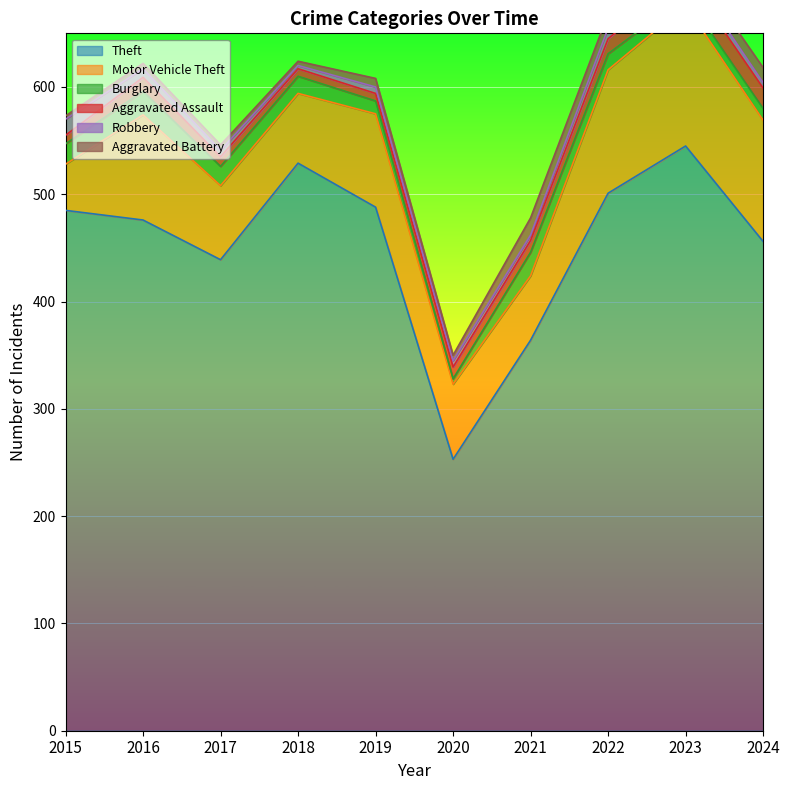

True or false: Theft and Aggravated Assault cross at least once.

False